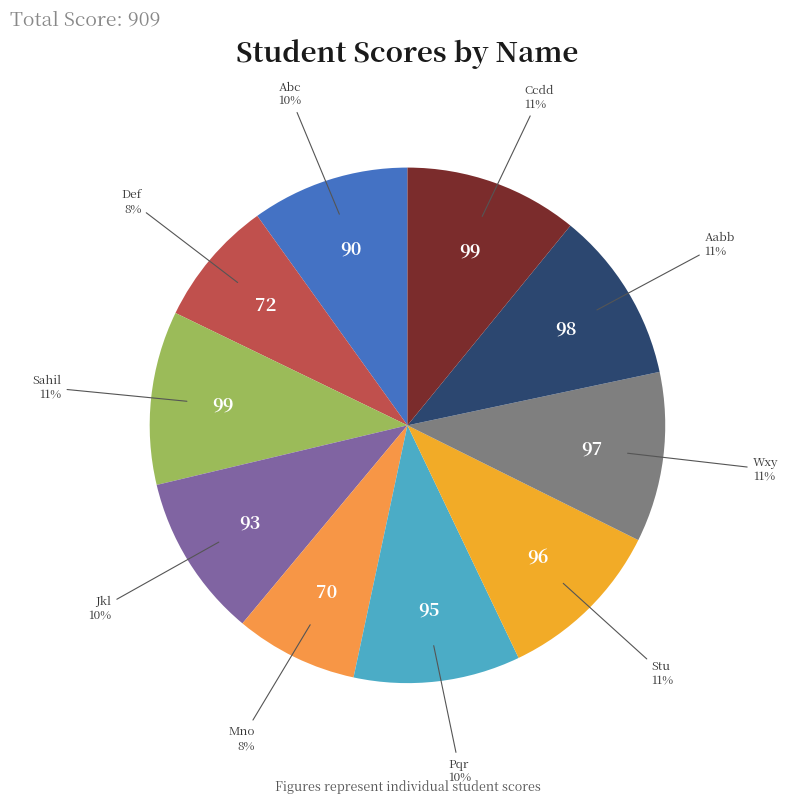

Approximately how many times larger is the value at Wxy compared to Stu?

1.0